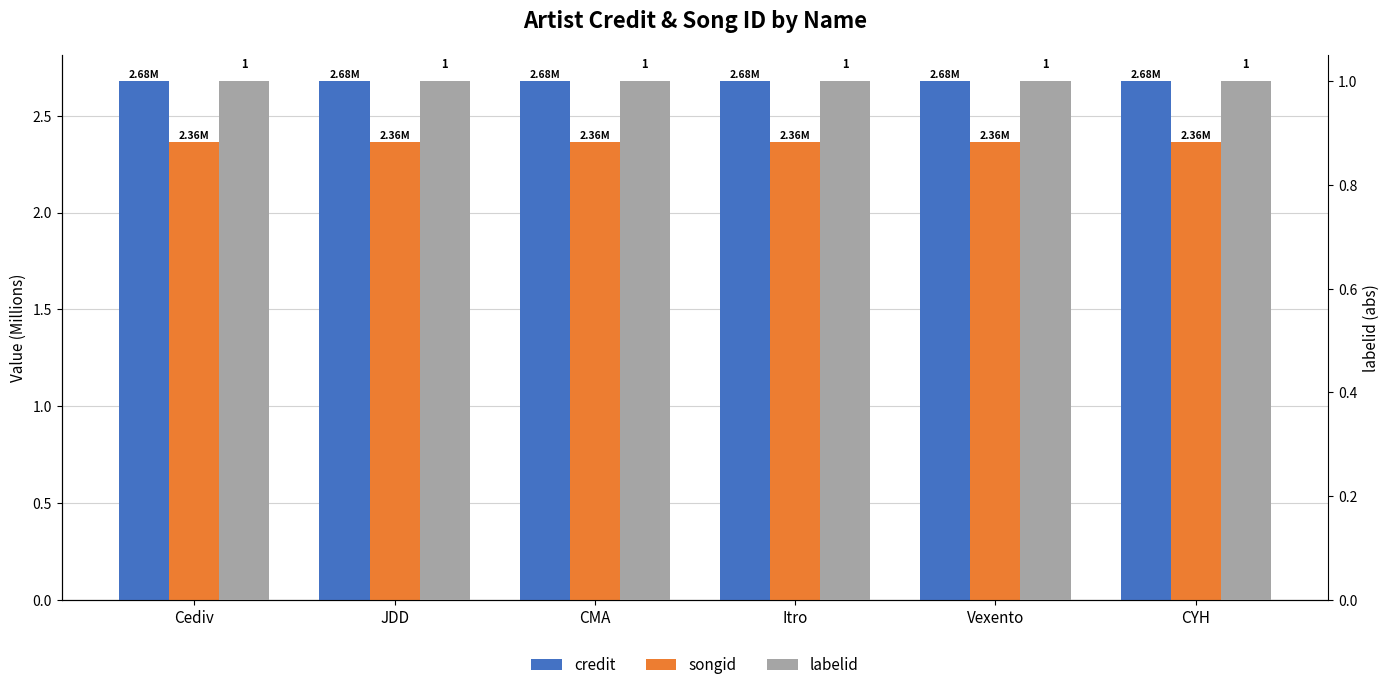

List the series in order of their overall mean, lowest first.

labelid, songid, credit